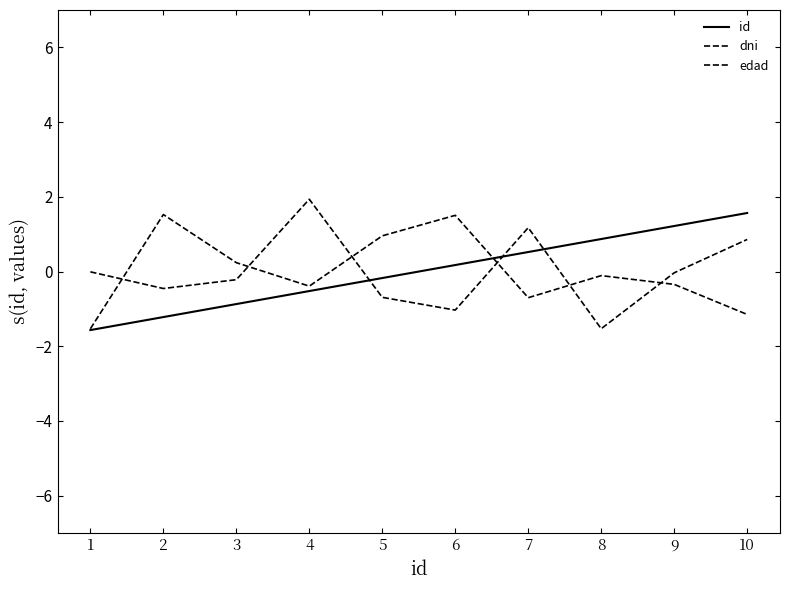

How many lines are shown in the chart?

3